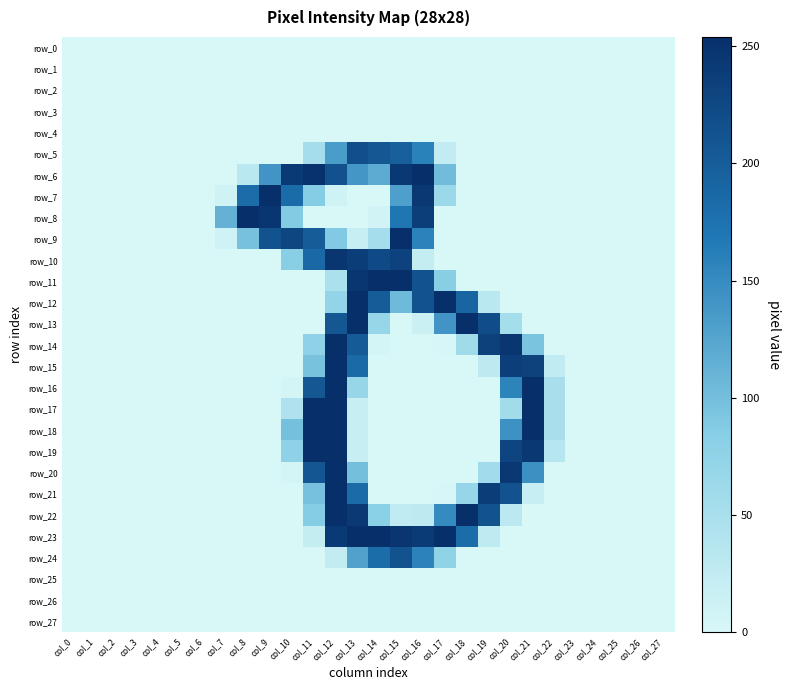

Reading right to left, what are all the values shown in this chart?

row_0: 0	0	0	0	0	0	0	0	0	0	0	0	0	0	0	0	0	0	0	0	0	0	0	0	0	0	0	0
row_1: 0	0	0	0	0	0	0	0	0	0	0	0	0	0	0	0	0	0	0	0	0	0	0	0	0	0	0	0
row_2: 0	0	0	0	0	0	0	0	0	0	0	0	0	0	0	0	0	0	0	0	0	0	0	0	0	0	0	0
row_3: 0	0	0	0	0	0	0	0	0	0	0	0	0	0	0	0	0	0	0	0	0	0	0	0	0	0	0	0
row_4: 0	0	0	0	0	0	0	0	0	0	0	0	0	0	0	0	0	0	0	0	0	0	0	0	0	0	0	0
row_5: 0	0	0	0	0	0	0	0	0	0	22	159	197	208	218	133	53	0	0	0	0	0	0	0	0	0	0	0
row_6: 0	0	0	0	0	0	0	0	0	0	103	254	244	119	139	215	251	242	141	31	0	0	0	0	0	0	0	0
row_7: 0	0	0	0	0	0	0	0	0	0	64	245	130	0	0	10	86	183	254	182	10	0	0	0	0	0	0	0
row_8: 0	0	0	0	0	0	0	0	0	0	0	237	171	7	0	0	0	88	247	254	113	0	0	0	0	0	0	0
row_9: 0	0	0	0	0	0	0	0	0	0	0	158	254	53	18	89	202	228	213	98	11	0	0	0	0	0	0	0
row_10: 0	0	0	0	0	0	0	0	0	0	0	21	232	223	239	248	186	84	0	0	0	0	0	0	0	0	0	0
row_11: 0	0	0	0	0	0	0	0	0	0	84	214	254	254	248	47	0	0	0	0	0	0	0	0	0	0	0	0
row_12: 0	0	0	0	0	0	0	0	31	191	254	213	105	201	254	72	0	0	0	0	0	0	0	0	0	0	0	0
row_13: 0	0	0	0	0	0	0	54	220	254	141	14	0	69	254	207	0	0	0	0	0	0	0	0	0	0	0	0
row_14: 0	0	0	0	0	0	95	248	234	59	1	0	0	4	203	254	76	0	0	0	0	0	0	0	0	0	0	0
row_15: 0	0	0	0	0	24	233	237	28	0	0	0	0	0	185	254	97	0	0	0	0	0	0	0	0	0	0	0
row_16: 0	0	0	0	0	49	254	157	0	0	0	0	0	0	69	254	208	4	0	0	0	0	0	0	0	0	0	0
row_17: 0	0	0	0	0	49	254	56	0	0	0	0	0	0	18	254	254	43	0	0	0	0	0	0	0	0	0	0
row_18: 0	0	0	0	0	49	254	143	0	0	0	0	0	0	18	254	254	99	0	0	0	0	0	0	0	0	0	0
row_19: 0	0	0	0	0	36	244	230	0	0	0	0	0	0	18	254	254	76	0	0	0	0	0	0	0	0	0	0
row_20: 0	0	0	0	0	0	145	245	57	0	0	0	0	0	100	254	209	4	0	0	0	0	0	0	0	0	0	0
row_21: 0	0	0	0	0	0	18	213	238	69	1	0	0	0	184	254	98	0	0	0	0	0	0	0	0	0	0	0
row_22: 0	0	0	0	0	0	0	29	214	254	150	28	24	81	243	254	86	0	0	0	0	0	0	0	0	0	0	0
row_23: 0	0	0	0	0	0	0	0	27	181	254	241	247	254	254	242	21	0	0	0	0	0	0	0	0	0	0	0
row_24: 0	0	0	0	0	0	0	0	0	0	75	158	212	181	128	22	0	0	0	0	0	0	0	0	0	0	0	0
row_25: 0	0	0	0	0	0	0	0	0	0	0	0	0	0	0	0	0	0	0	0	0	0	0	0	0	0	0	0
row_26: 0	0	0	0	0	0	0	0	0	0	0	0	0	0	0	0	0	0	0	0	0	0	0	0	0	0	0	0
row_27: 0	0	0	0	0	0	0	0	0	0	0	0	0	0	0	0	0	0	0	0	0	0	0	0	0	0	0	0